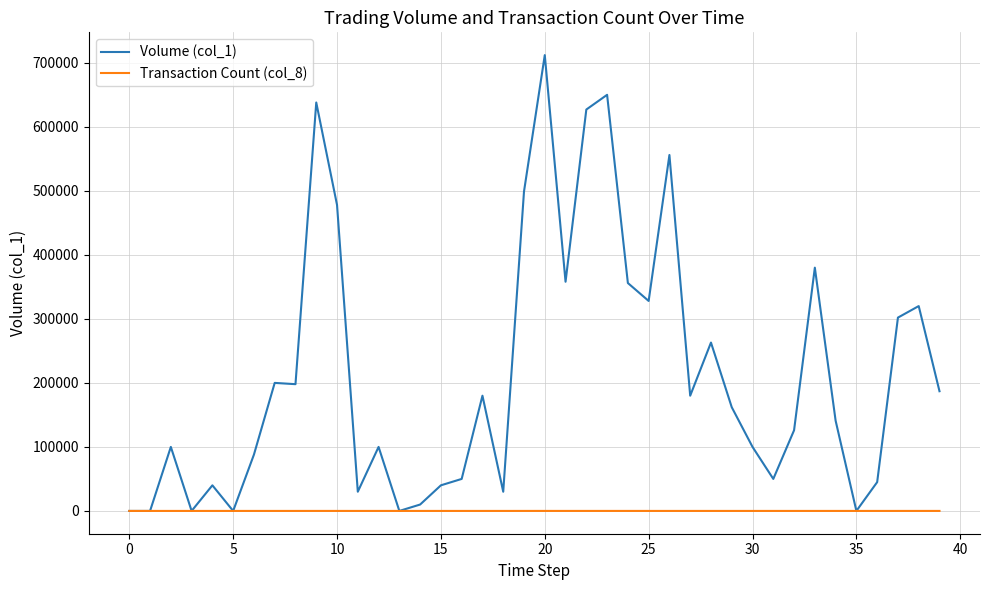

In Volume (col_1), how many points are higher than both neighbors (excluding endpoints)?

12